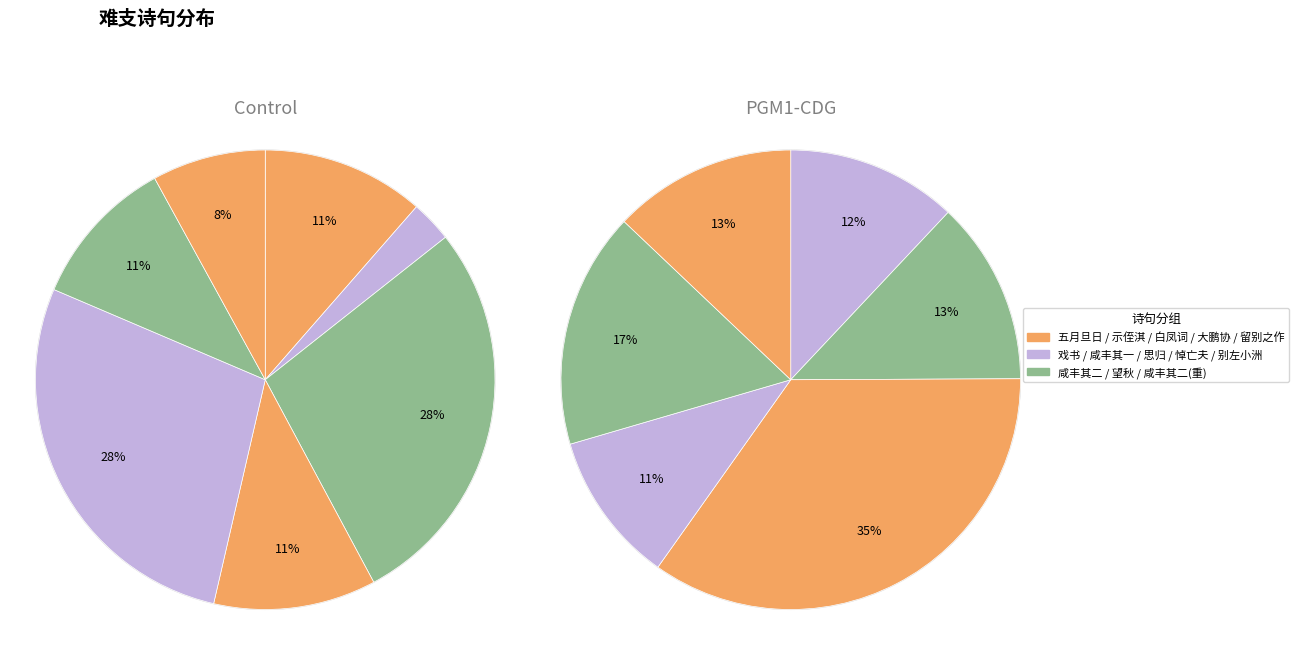

Count the number of slices in the pie.

13